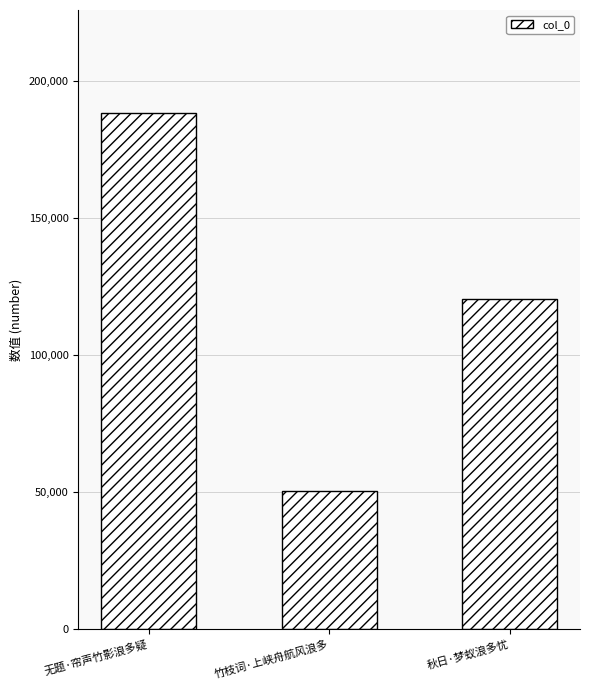

What is the value of the 1st bar from the left?

188358